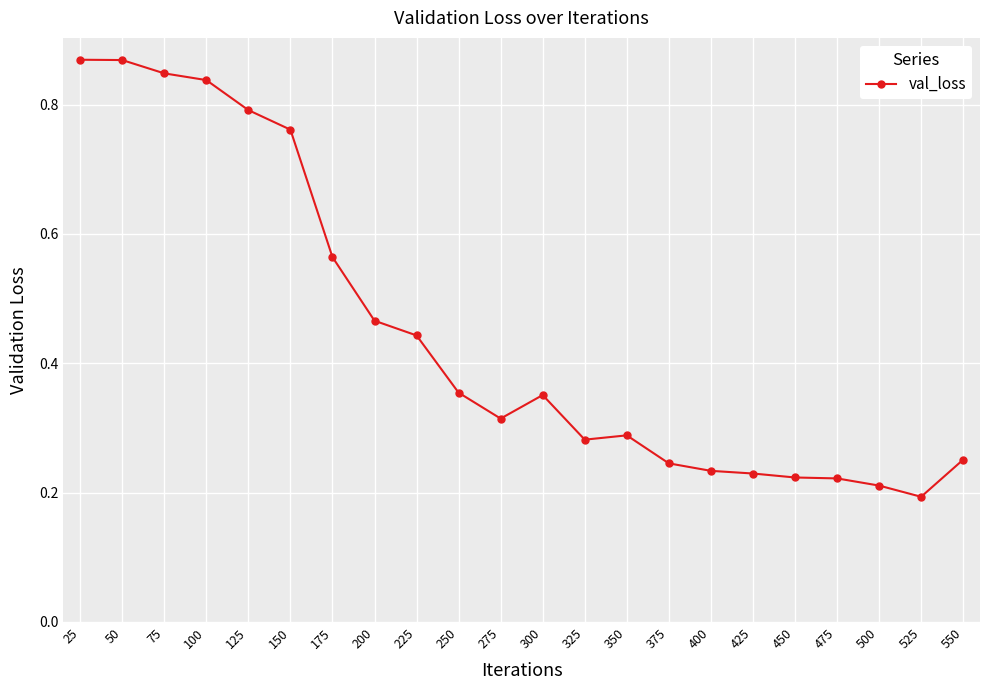

What is the difference between the maximum and minimum values?

0.7